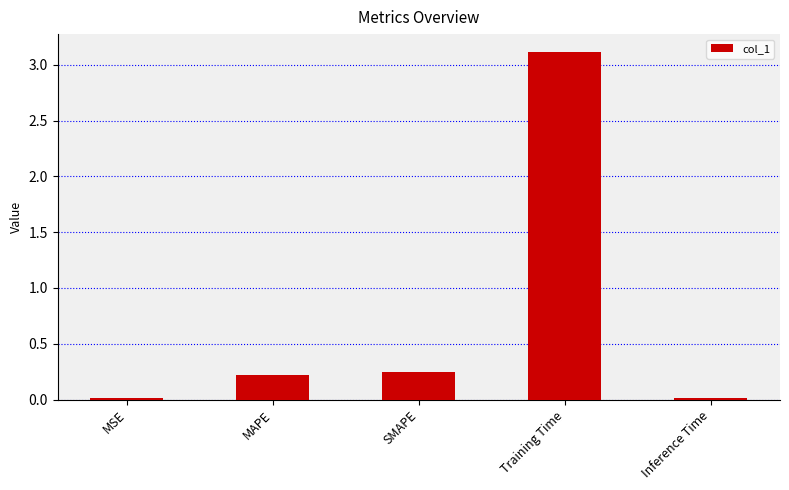

What is the greatest value displayed?

3.1